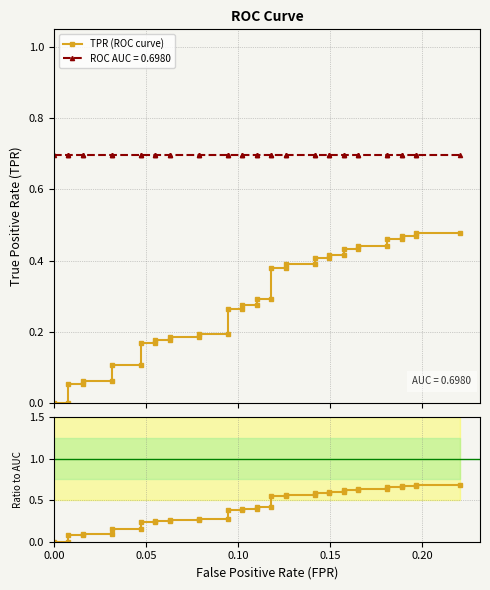

How many lines are shown in the chart?

2